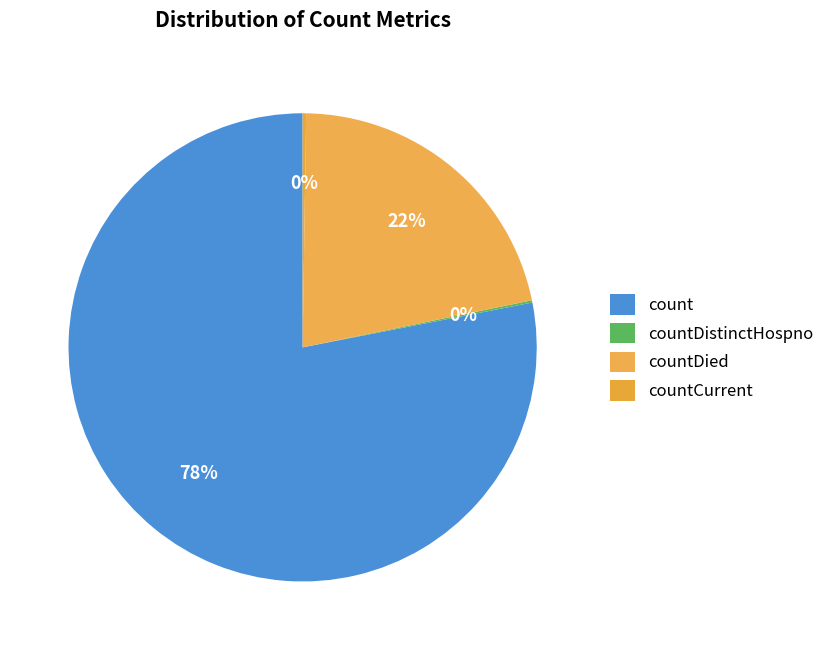

Which has a higher value, count or countDistinctHospno?

count